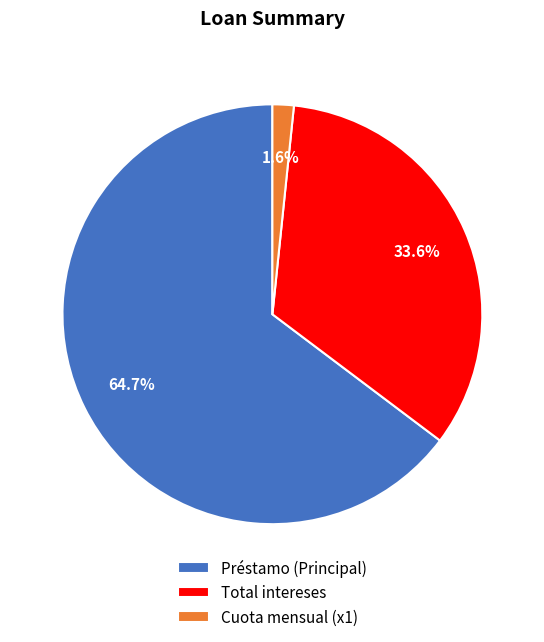

What is the total percentage of Préstamo (Principal) and Cuota mensual (x1)?

66.4%